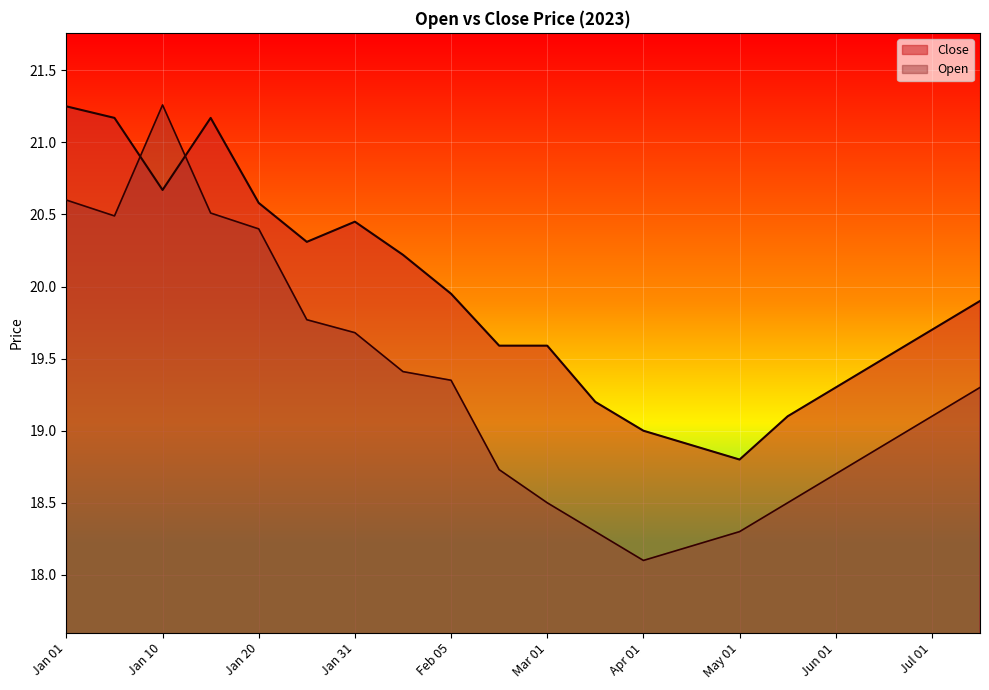

What is the value of the Open point at the 1st from the left?

20.6